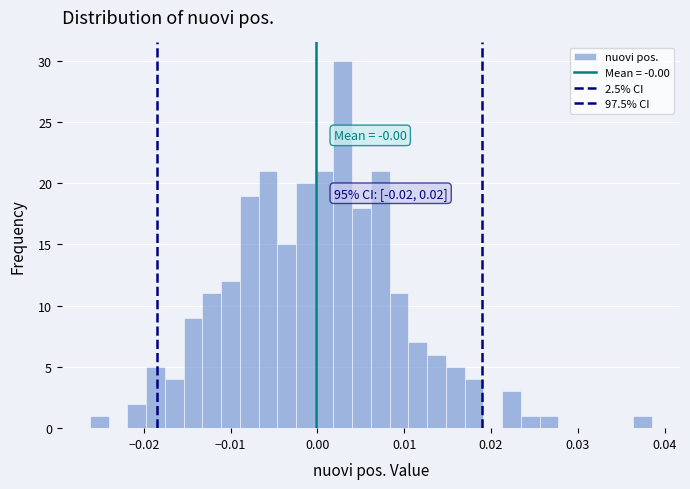

Around what value on the x-axis is the tallest bar? Give the approximate position of its centre, as read against the axis.

0.003